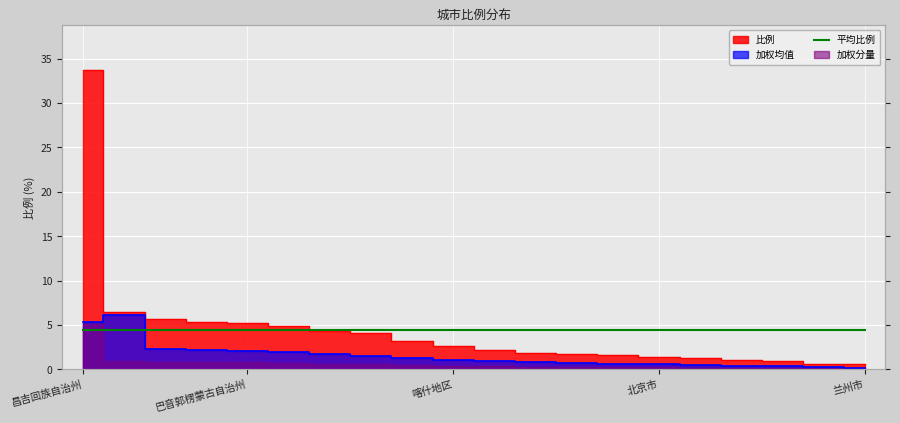

True or false: the data shows 1.2 at 成都市.

True